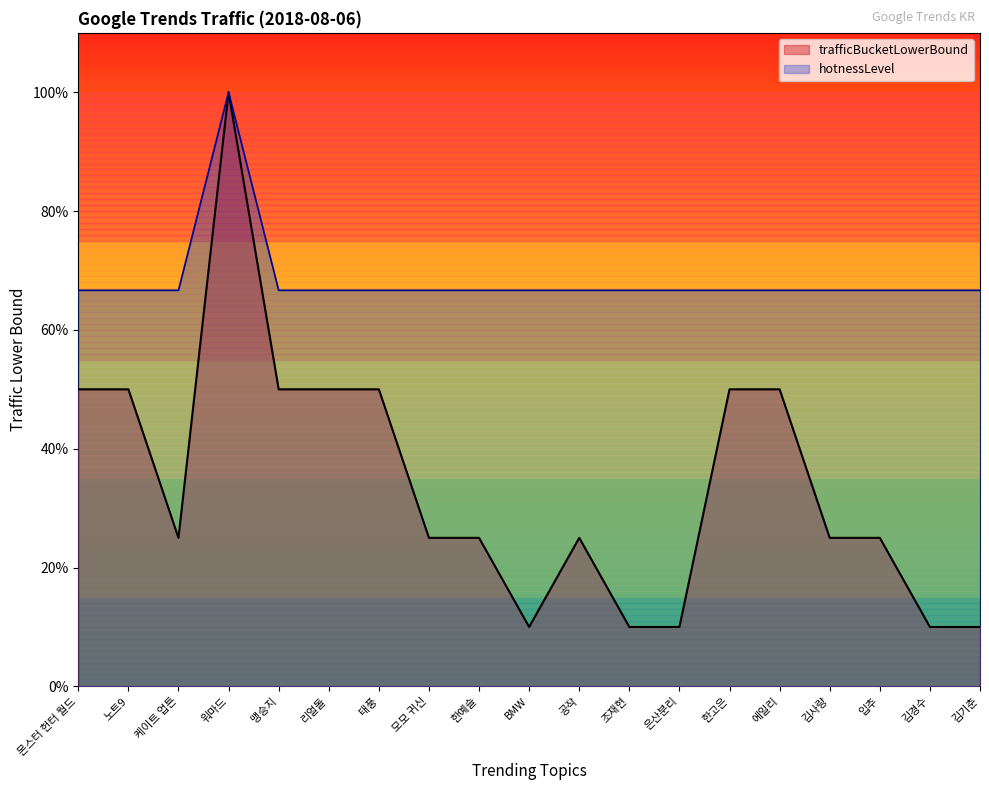

What is the average value of the trafficBucketLowerBound series?

34.2